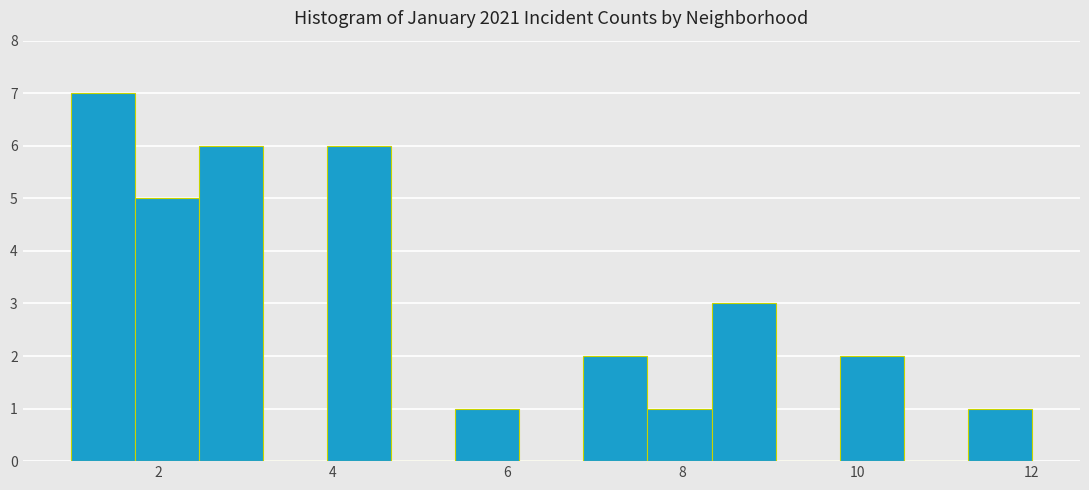

Around what value on the x-axis is the tallest bar? Give the approximate position of its centre, as read against the axis.

1.4